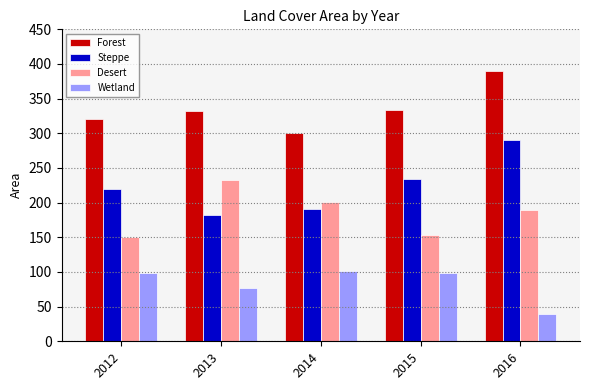

What is the maximum value shown in the chart?

390